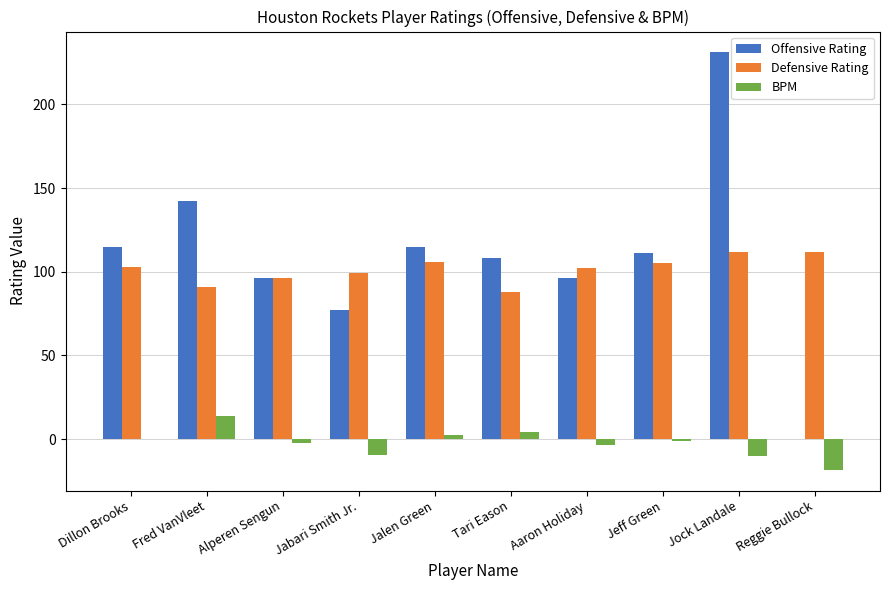

Is it true that Defensive Rating equals 96.0 at Alperen Sengun?

True